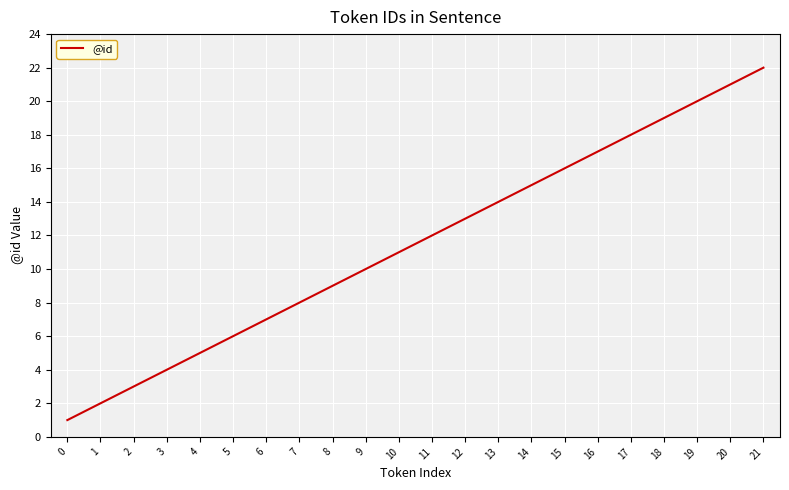

What is the maximum value shown in the chart?

22